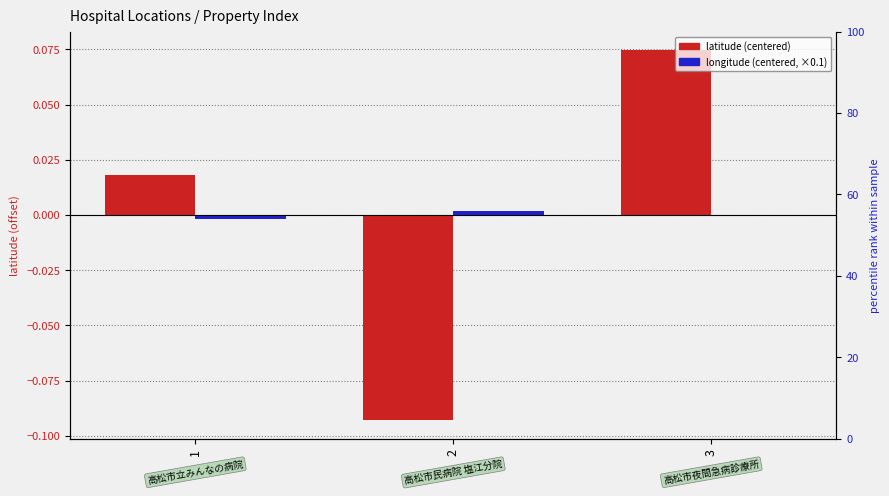

At 1, list the series in order from smallest to largest.

longitude (centered, ×0.1), latitude (centered)